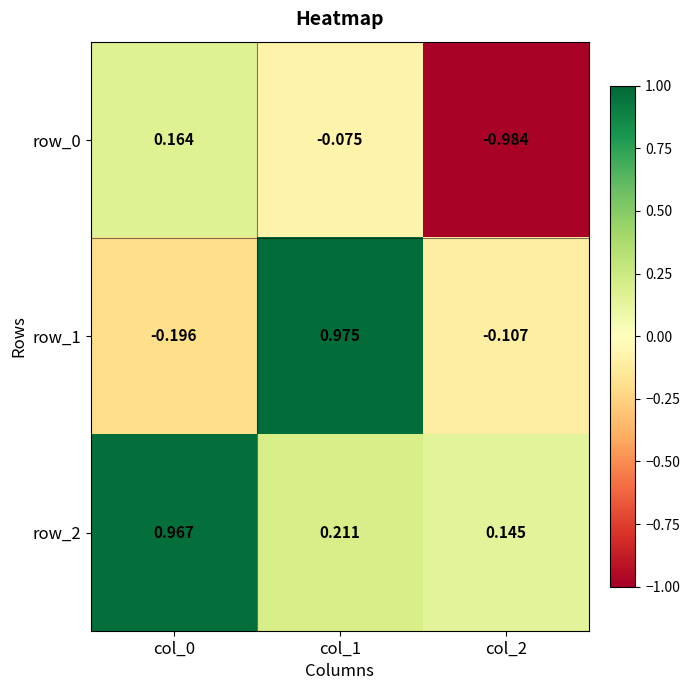

Count the number of categories in the chart.

3